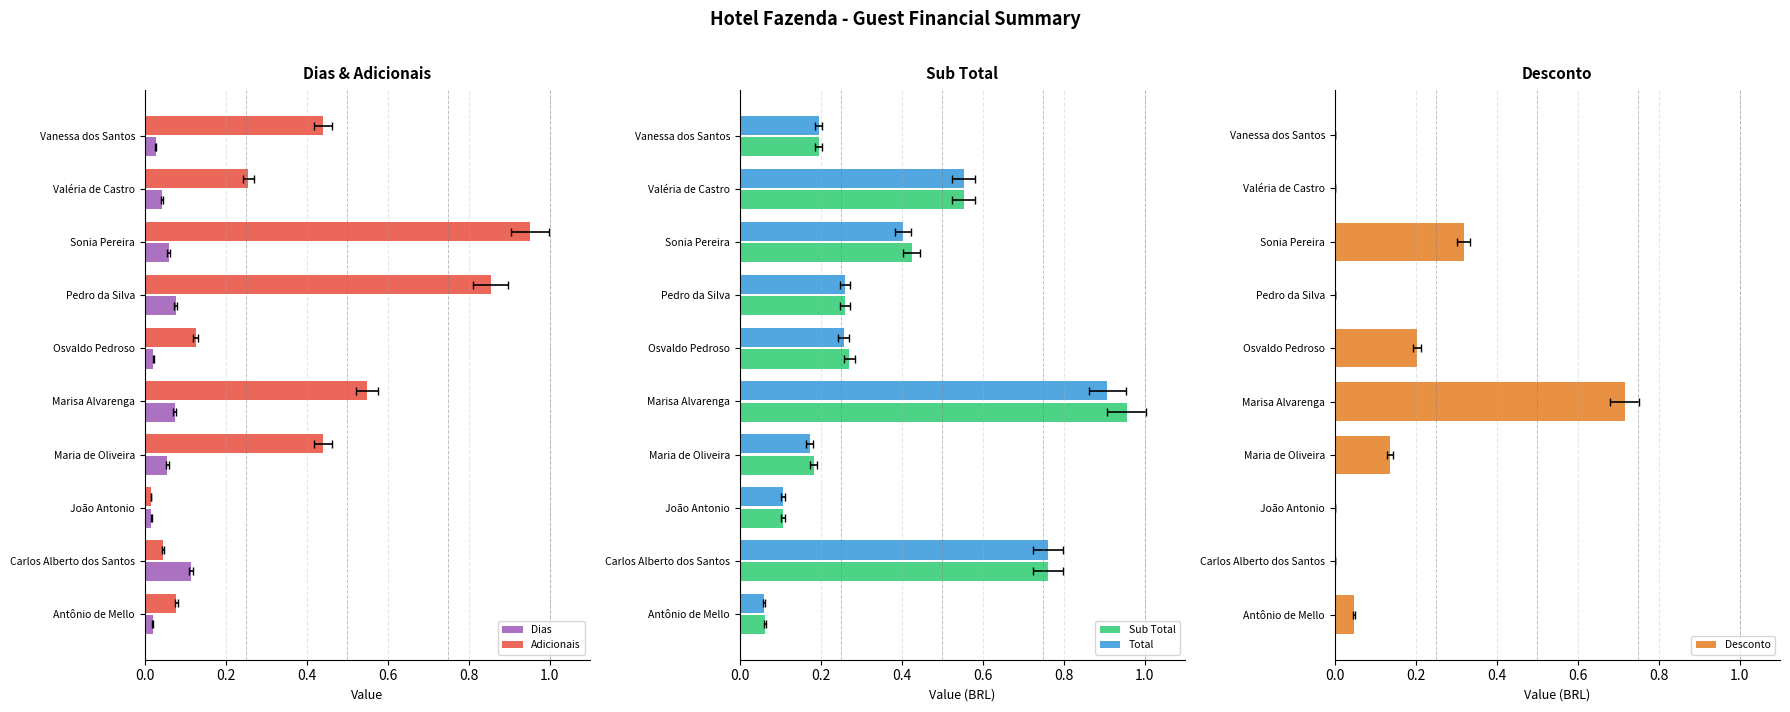

How many Dias values are between 0 and 1?

10